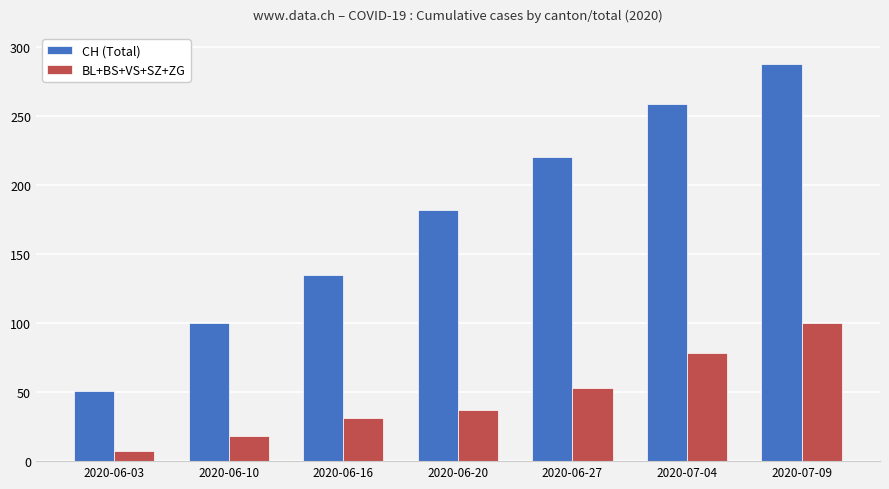

Count the number of categories in the chart.

7